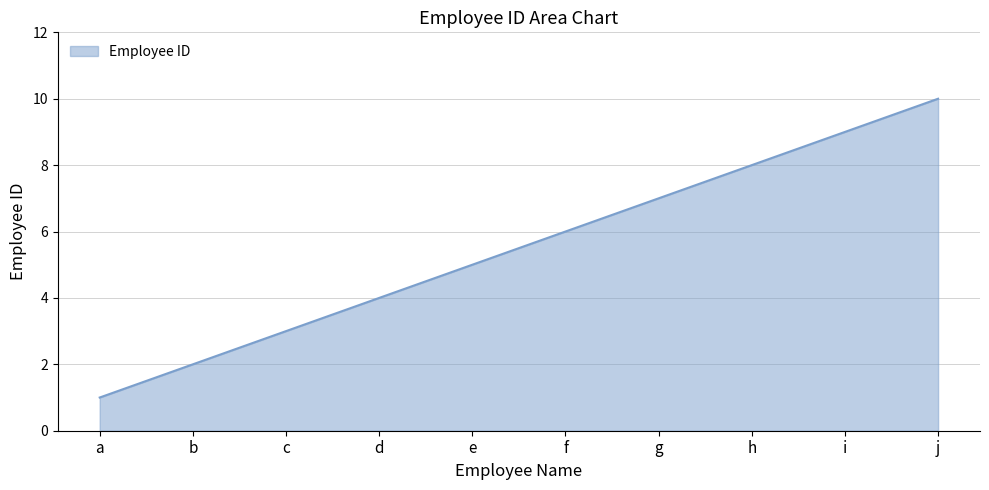

List the labels in order of value, largest first.

j, i, h, g, f, e, d, c, b, a